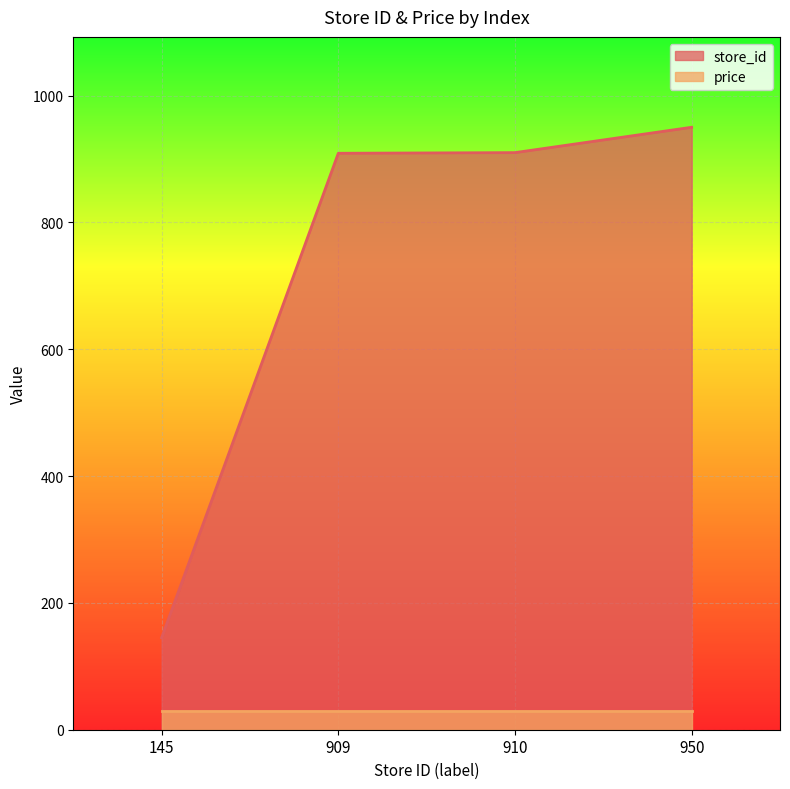

Reading left to right, extract all data points from this chart.

145	909	910	950